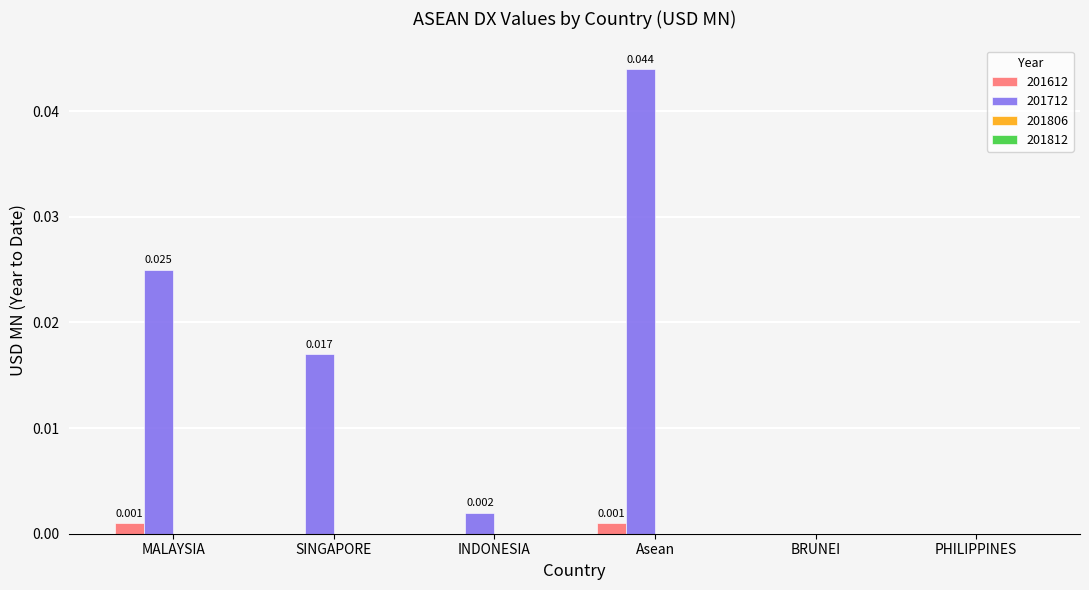

The 201612 series shows 0.0 at BRUNEI. True or false?

True